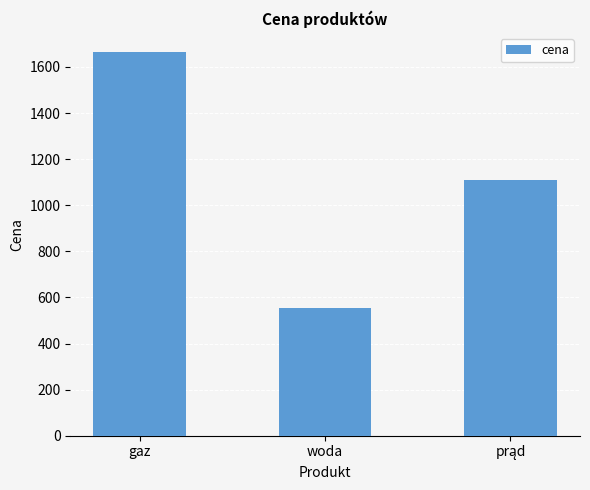

How many distinct data groups are displayed?

1